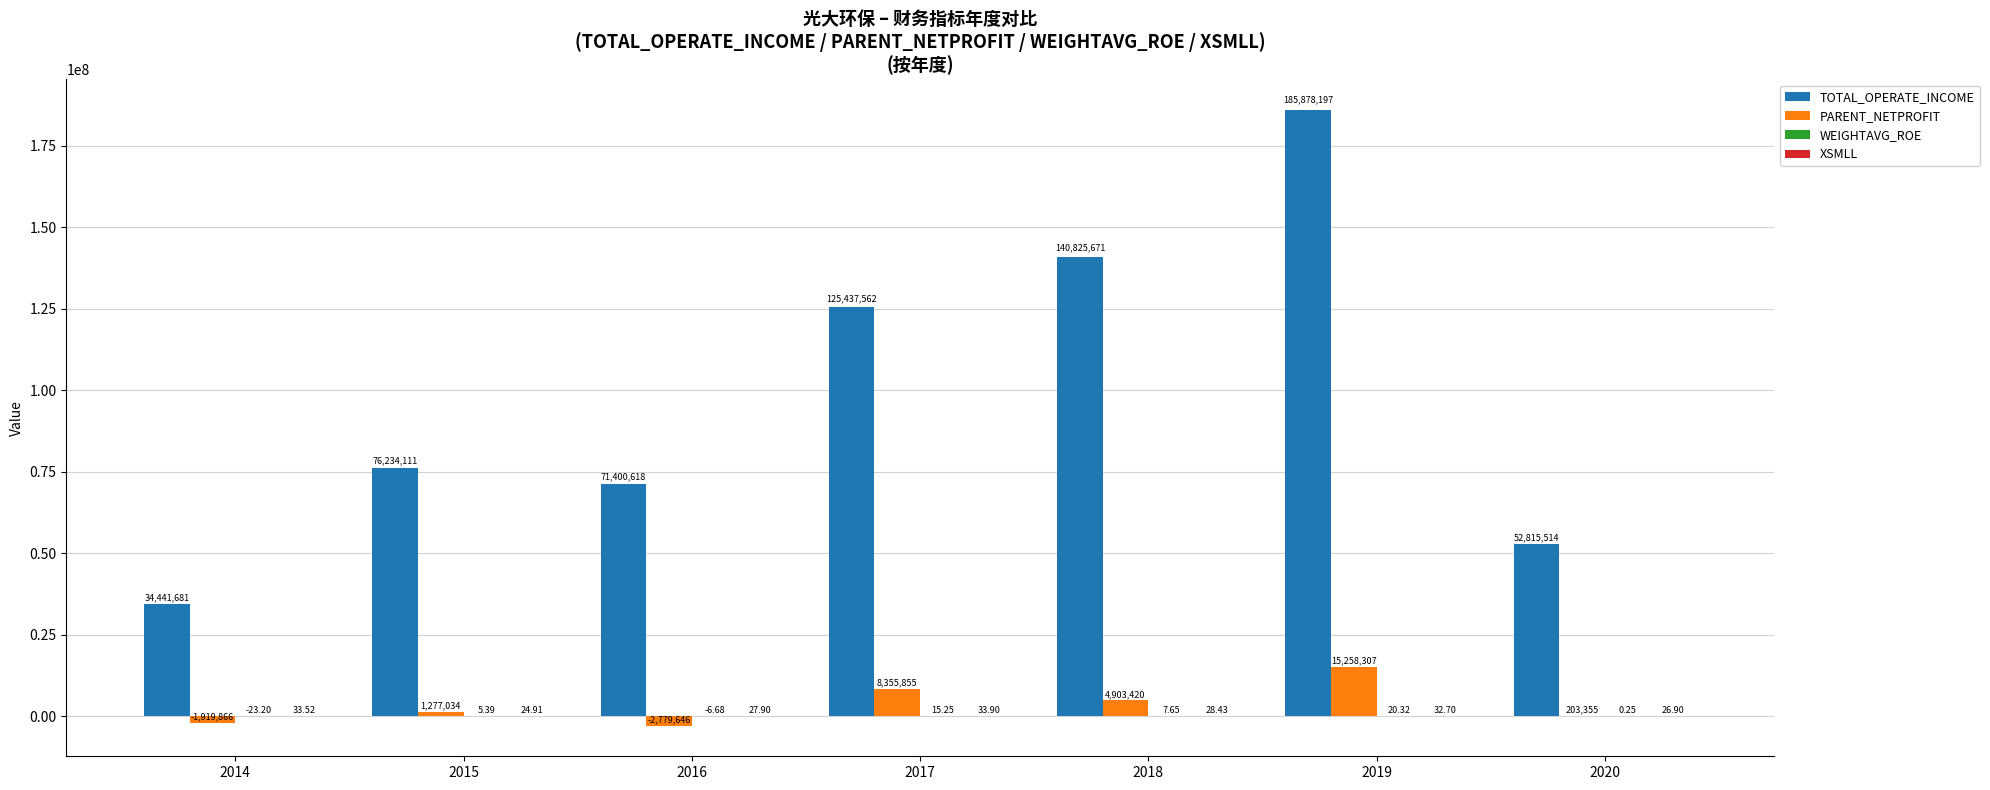

Which series changed the most between 2016 and 2020?

TOTAL_OPERATE_INCOME